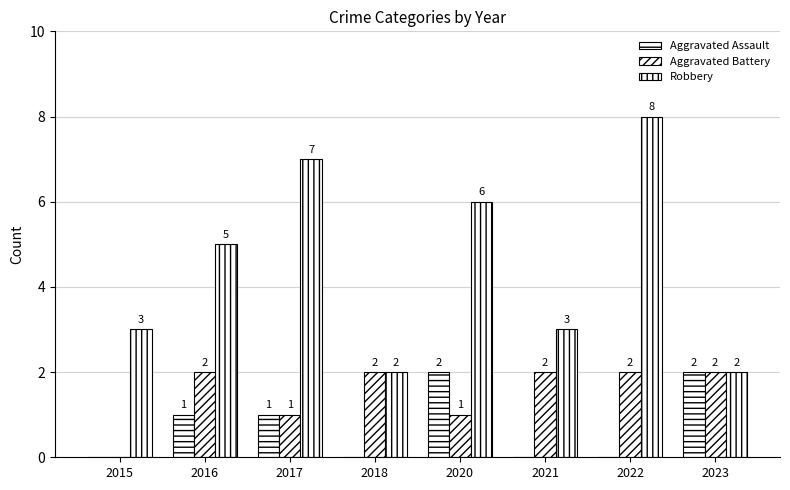

How many groups of bars are there?

8